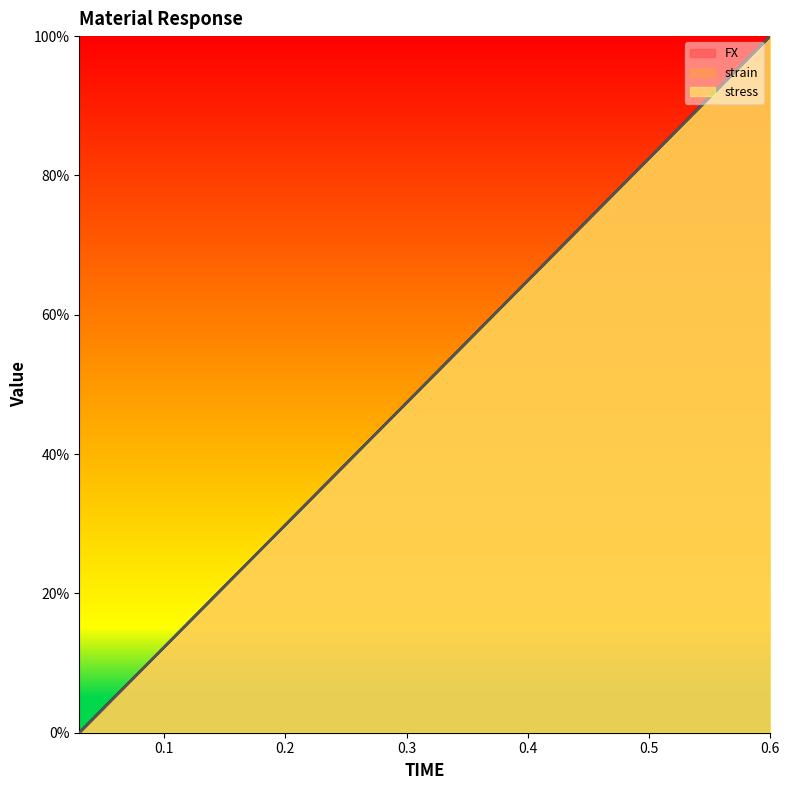

Read the stress value at 0.18.

26.3